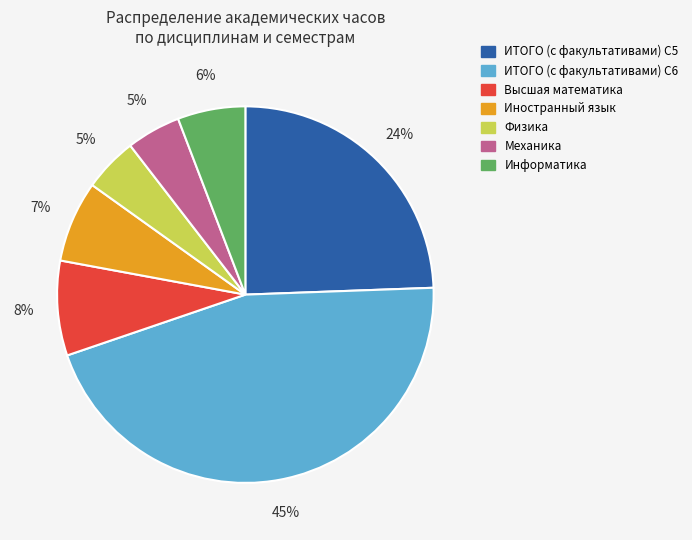

Does any single category account for the majority?

No